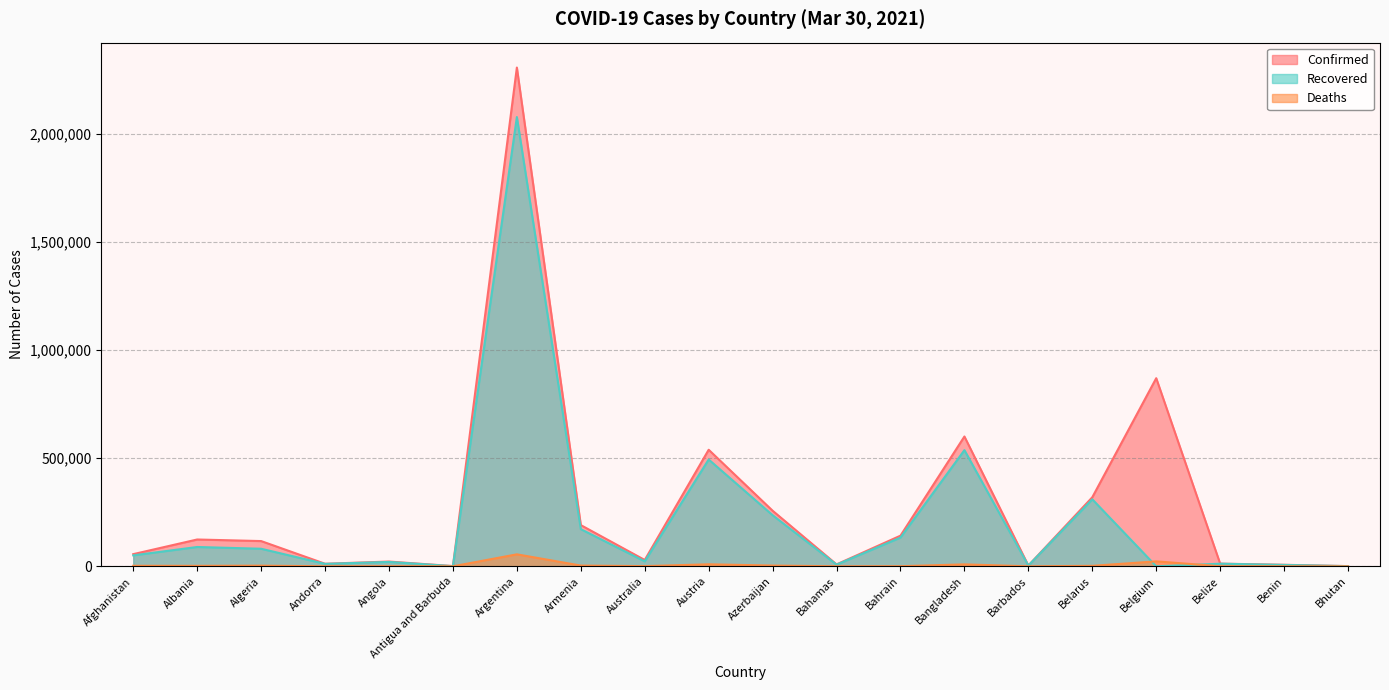

Rank the series at Austria from lowest to highest value.

Deaths, Recovered, Confirmed